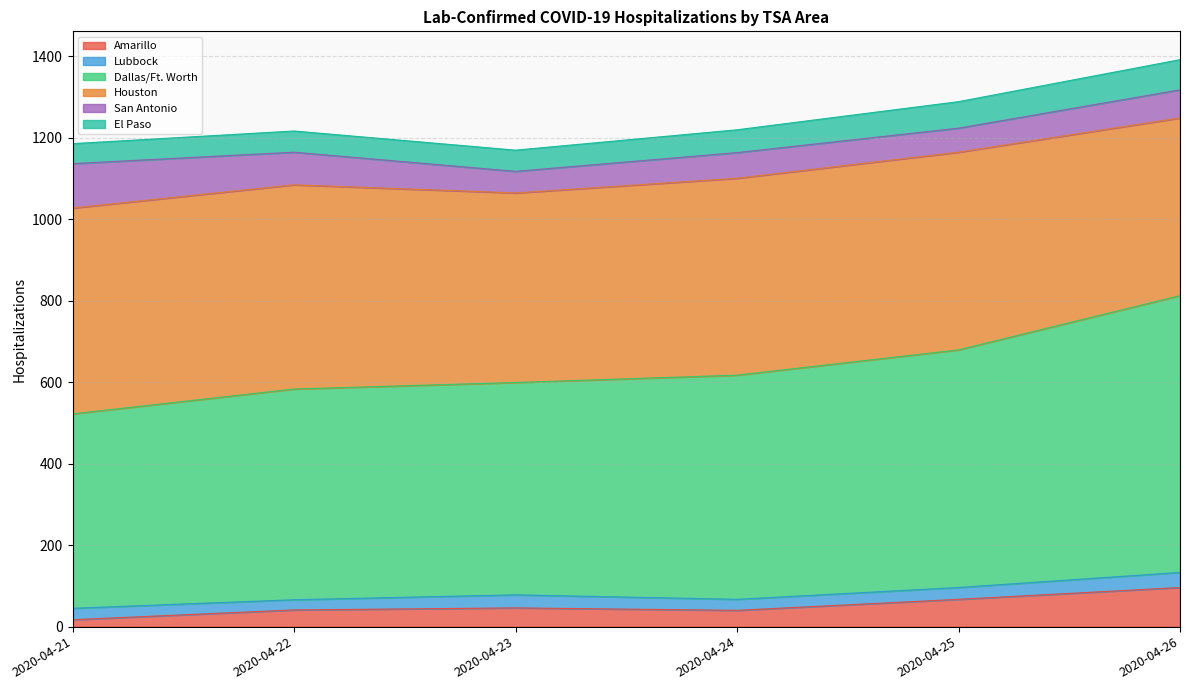

Which series changed the most between 2020-04-21 and 2020-04-22?

Dallas/Ft. Worth